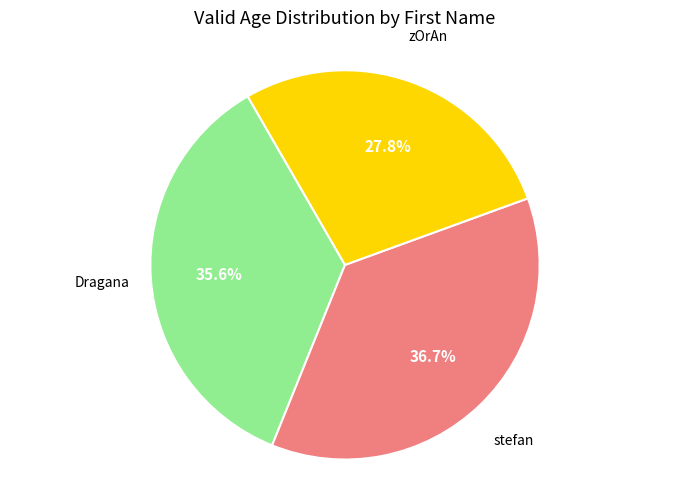

Does any single category account for the majority?

No